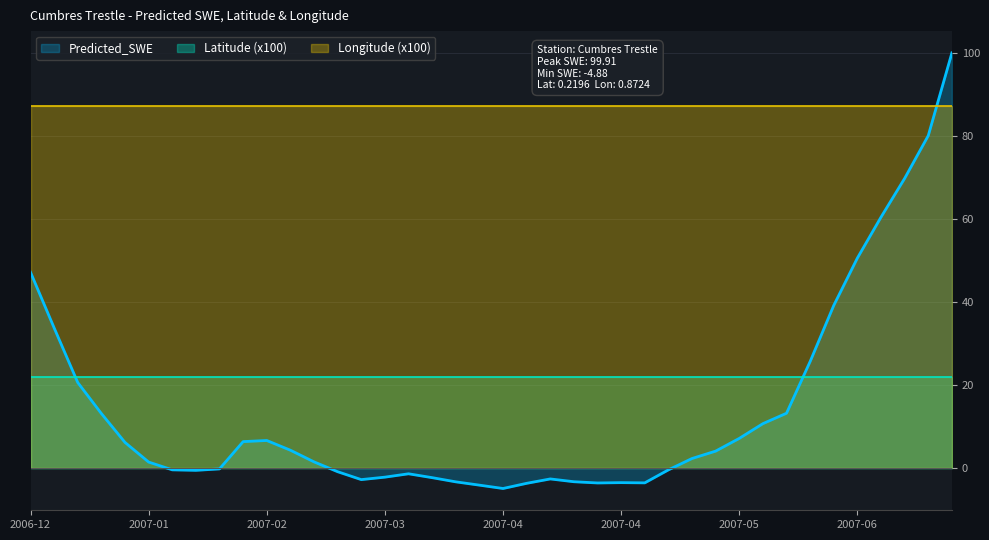

True or false: Latitude has more than 2 interior local peaks.

False